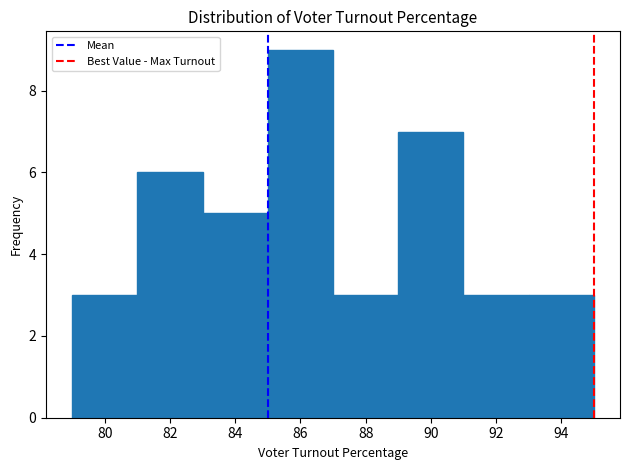

What is the height of the bar covering 93 to 95 on the x-axis? The values are not printed on the chart, so give them approximately, as read against the axis.

3